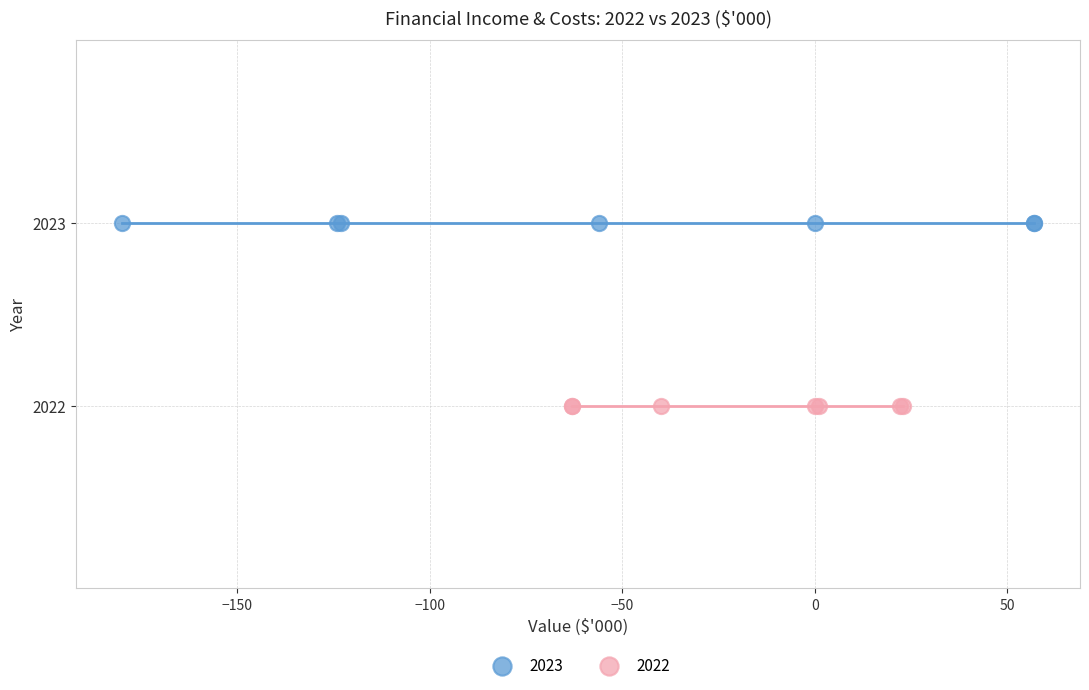

Which series contains the lowest Y value?

2022